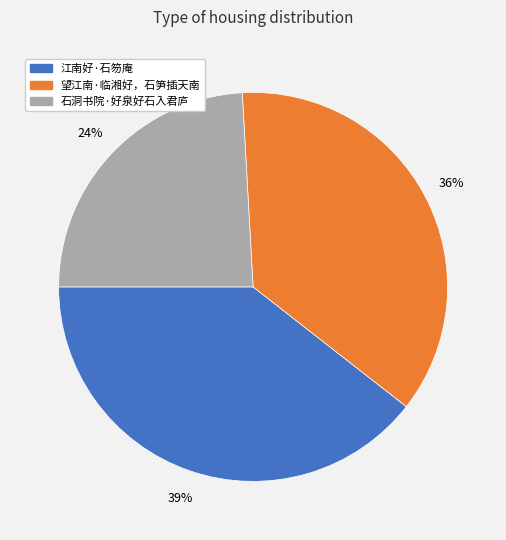

Count the number of slices in the pie.

3